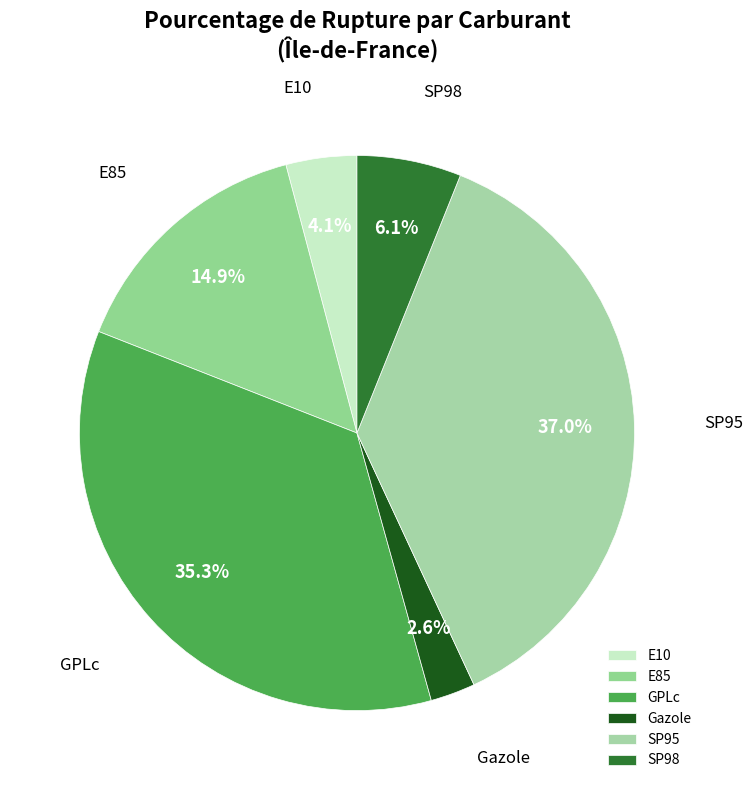

What percentage do Gazole and E85 together represent?

17.5%